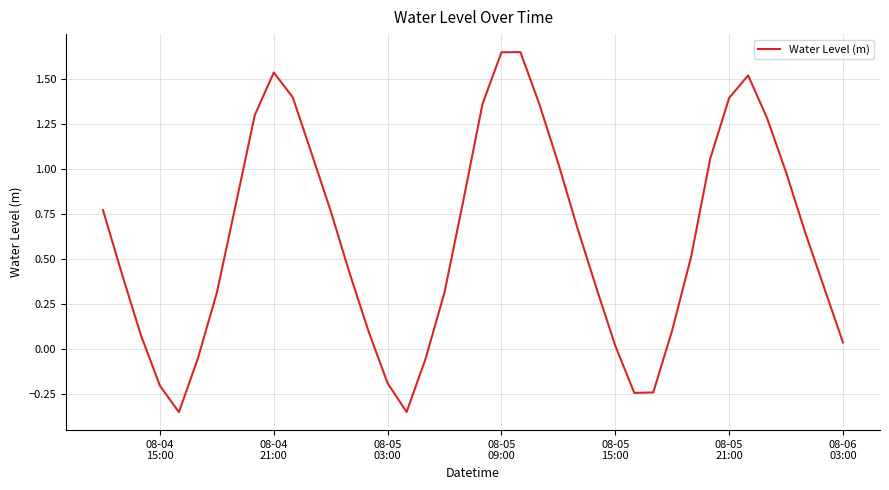

How many lines are shown in the chart?

1